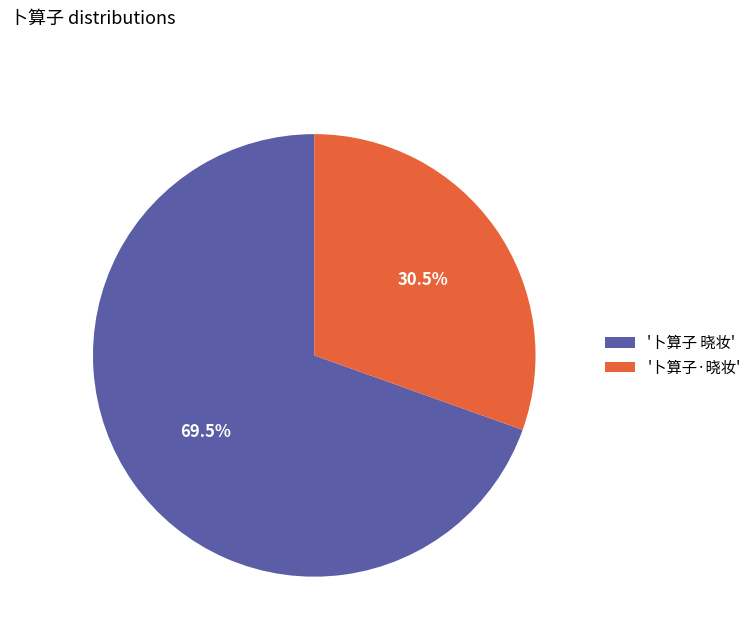

Between '卜算子·晓妆' and '卜算子 晓妆', which is larger?

'卜算子 晓妆'